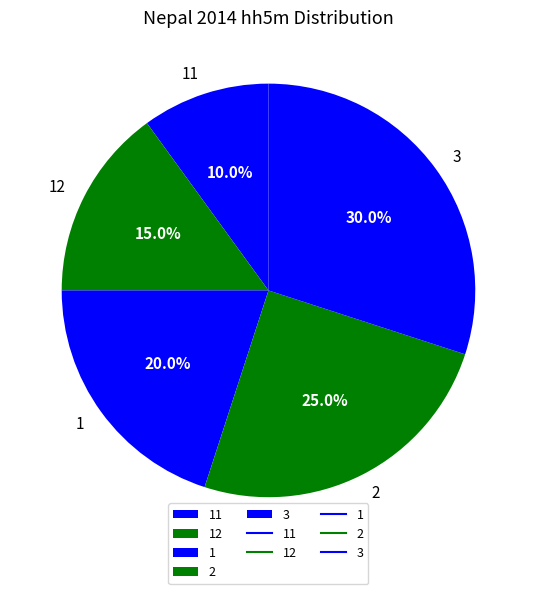

Between 12 and 3, which is larger?

3